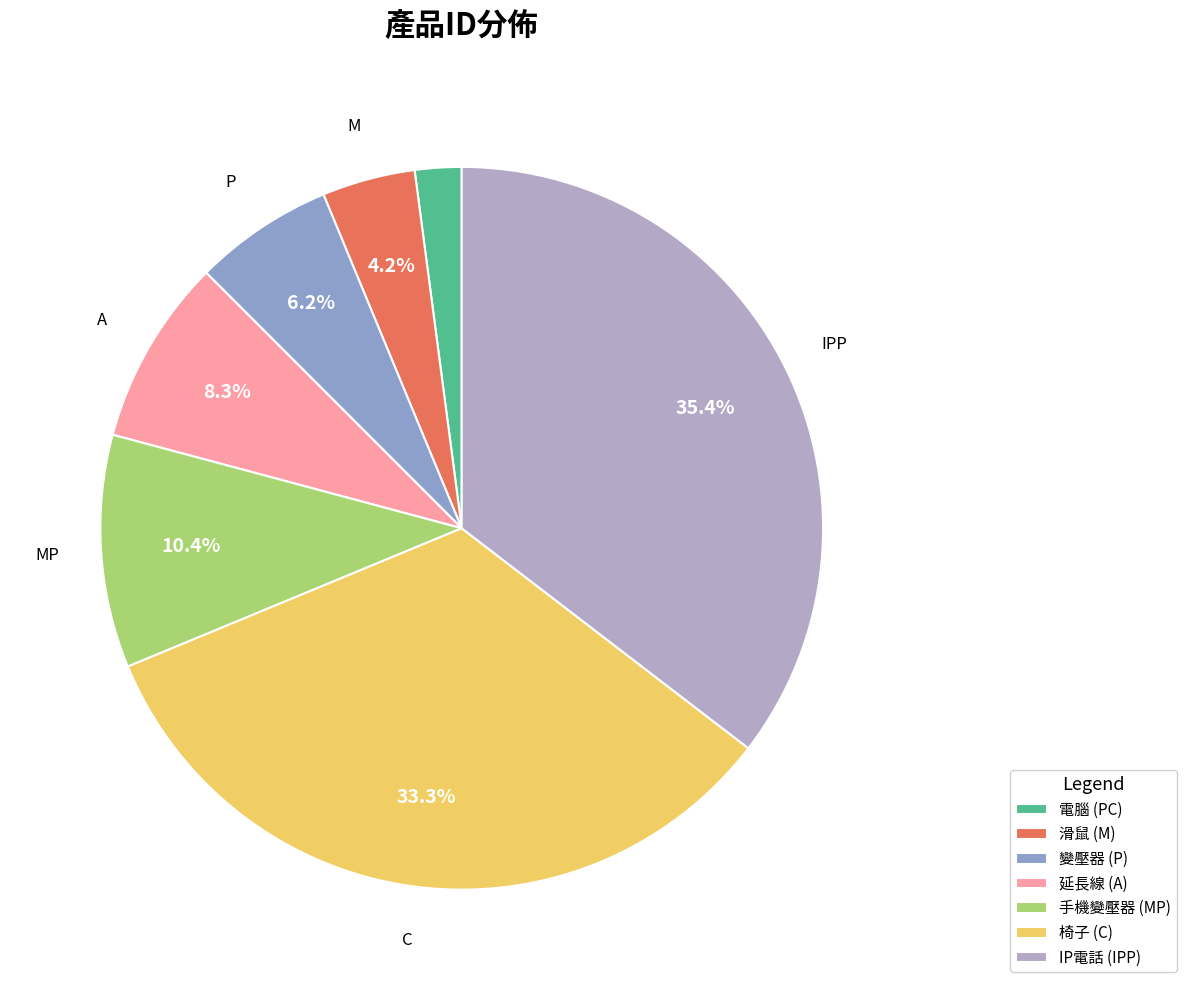

How many segments does this pie chart have?

7